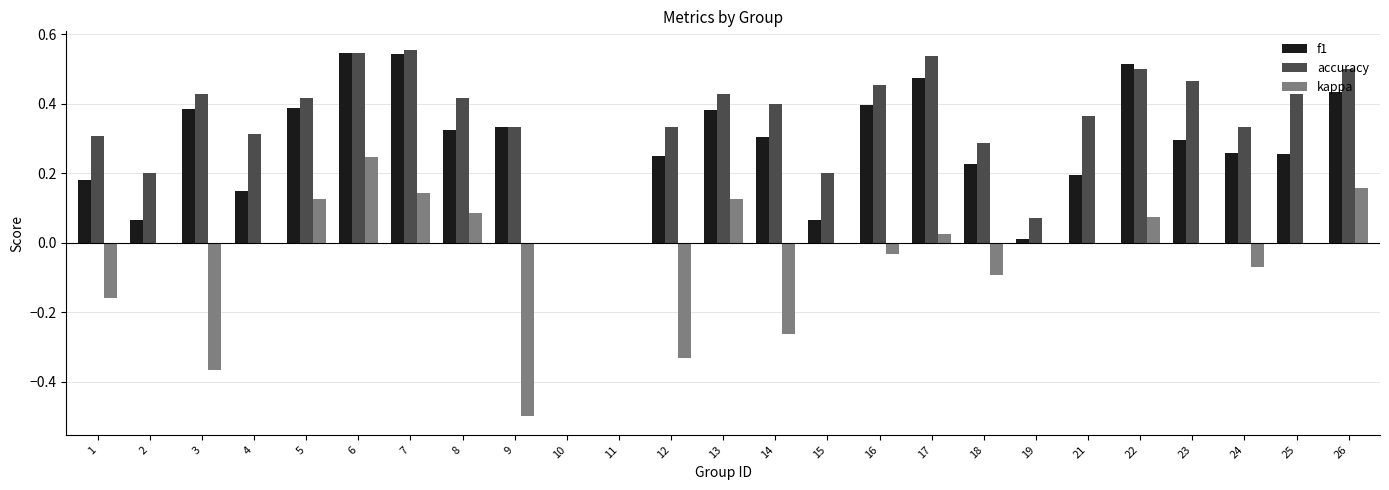

What is the total value across all series at 26?

1.1